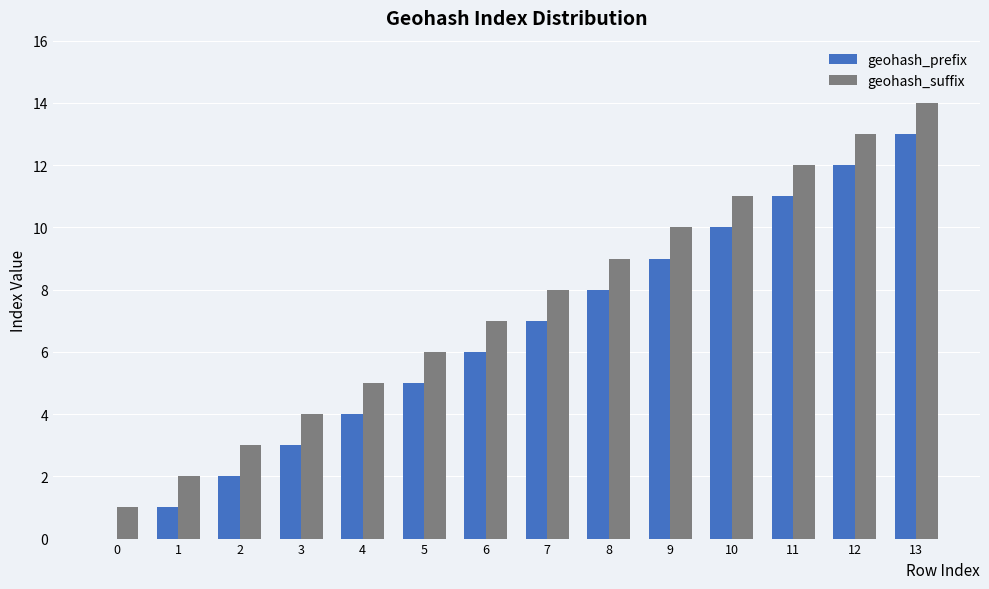

True or false: geohash_prefix has a value of 2 at 2.

True